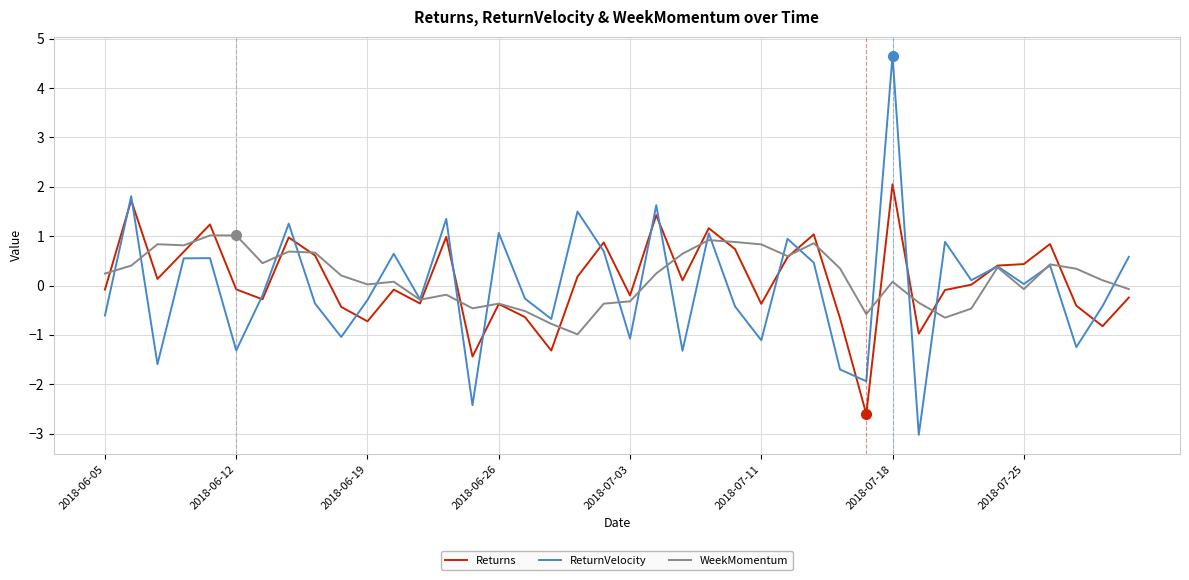

List the series in order of their overall mean, lowest first.

ReturnVelocity, Returns, WeekMomentum